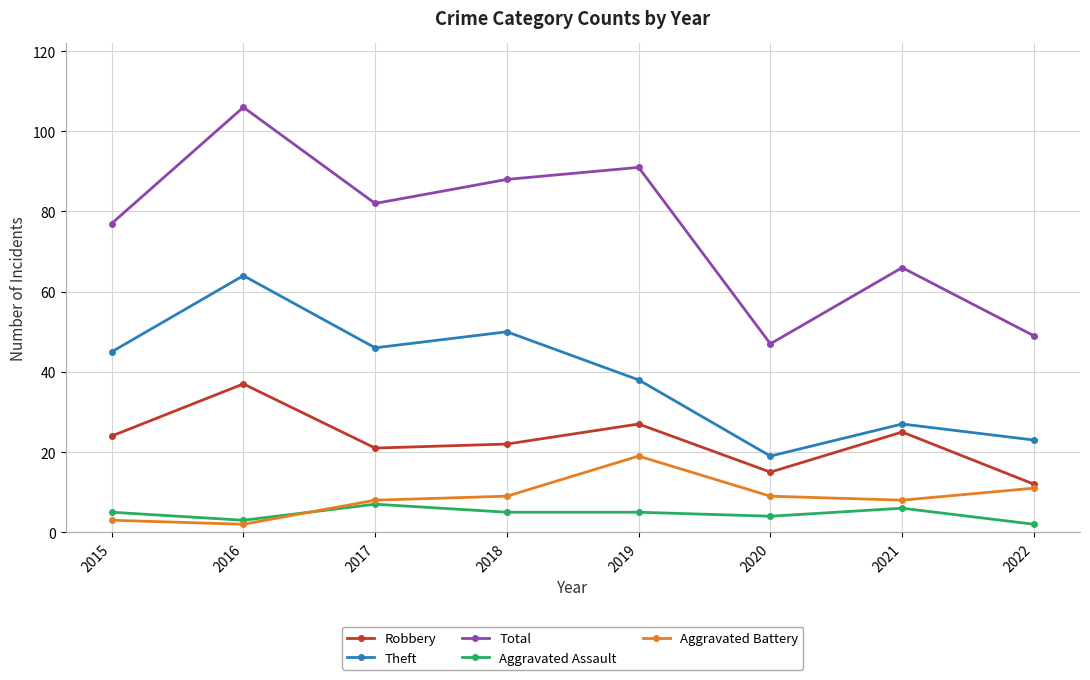

The Total series shows 106 at 2016. True or false?

True